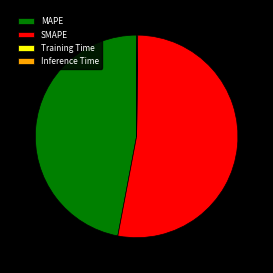

Does SMAPE account for over 50% of the chart?

Yes